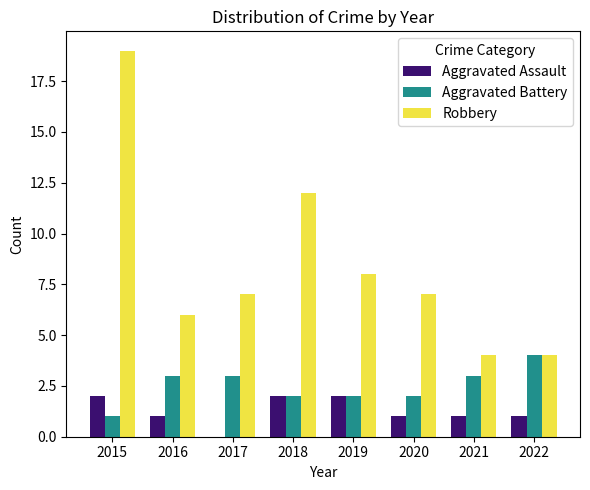

Is the value of Aggravated Assault at 2021 greater than the value of Robbery at 2016?

No